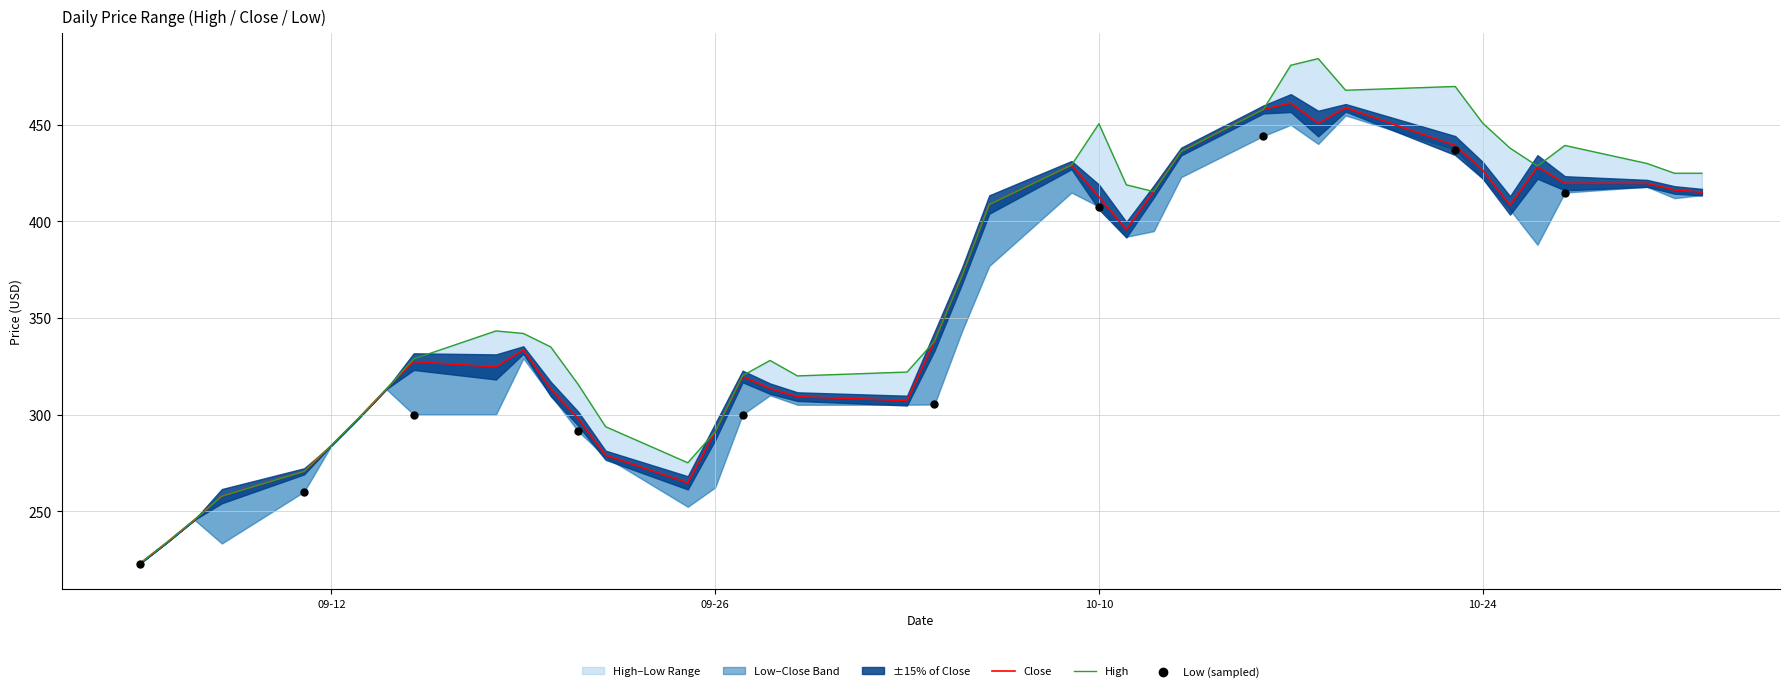

Which series contains the highest Y value?

High